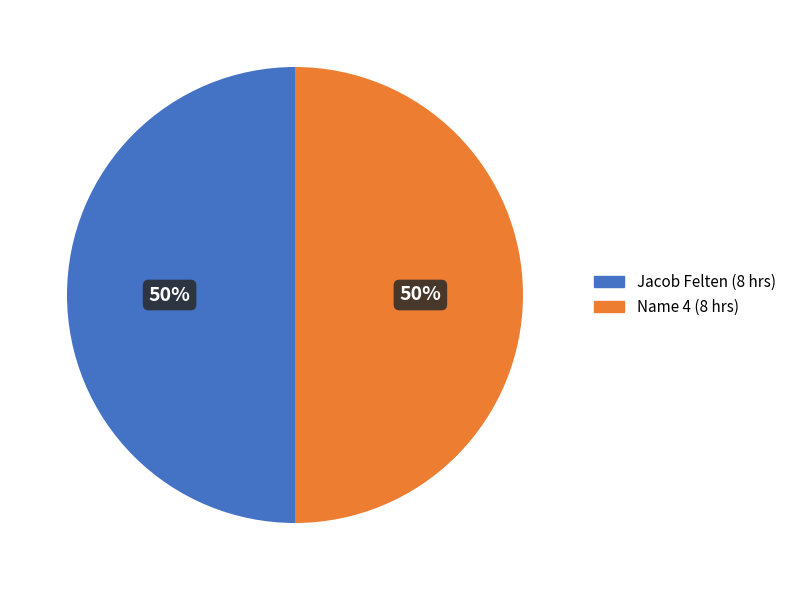

Approximately how many times larger is the value at Jacob Felten (8 hrs) compared to Name 4 (8 hrs)?

1.0